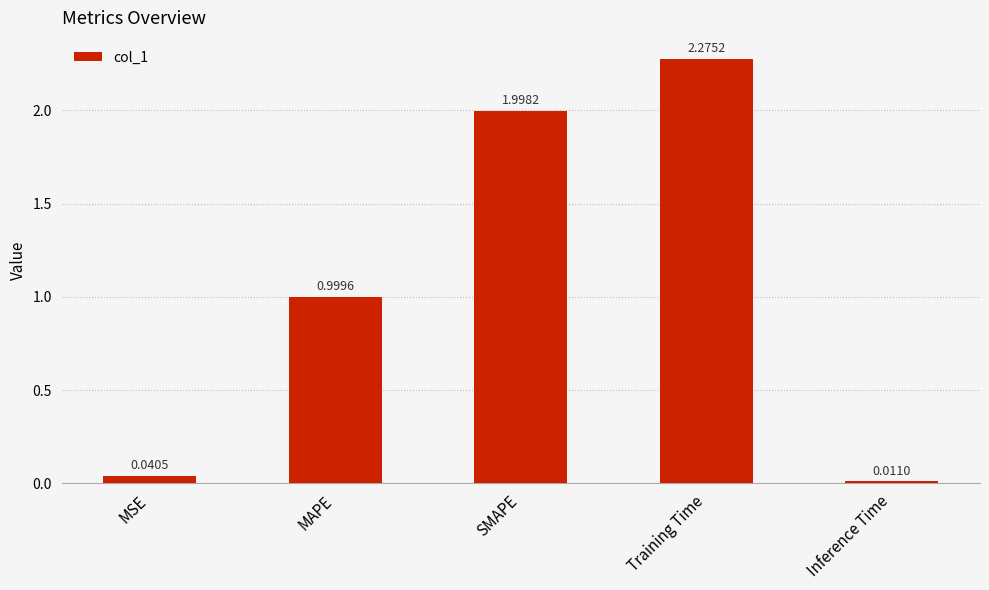

Which label corresponds to the largest value in the chart?

Training Time